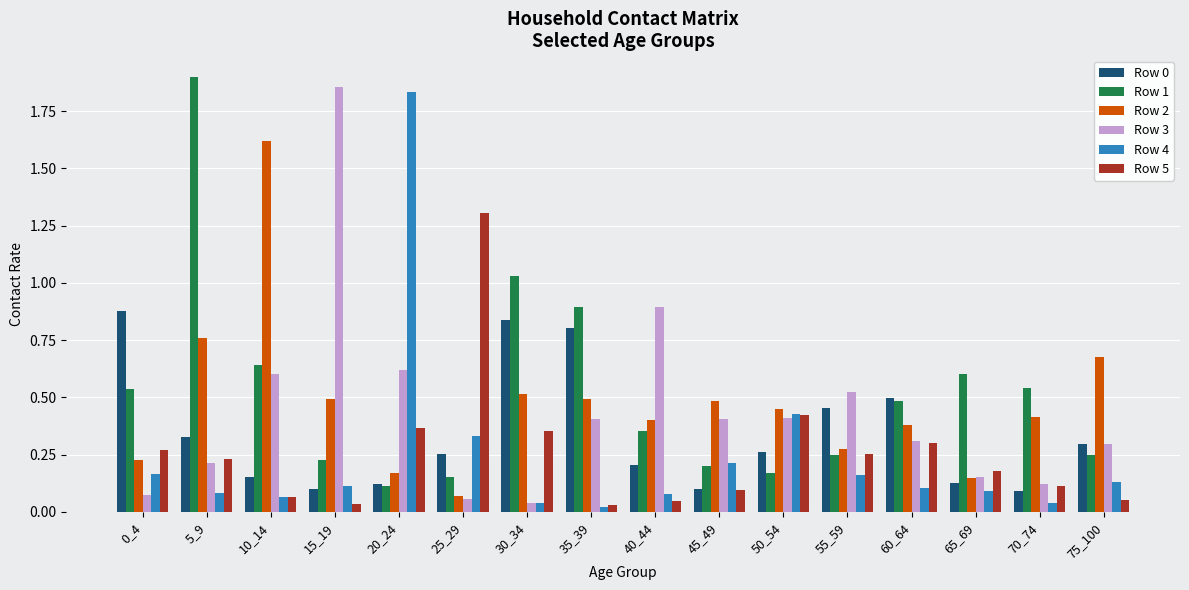

Is it true that Row 4 equals 0.1 at 10_14?

True